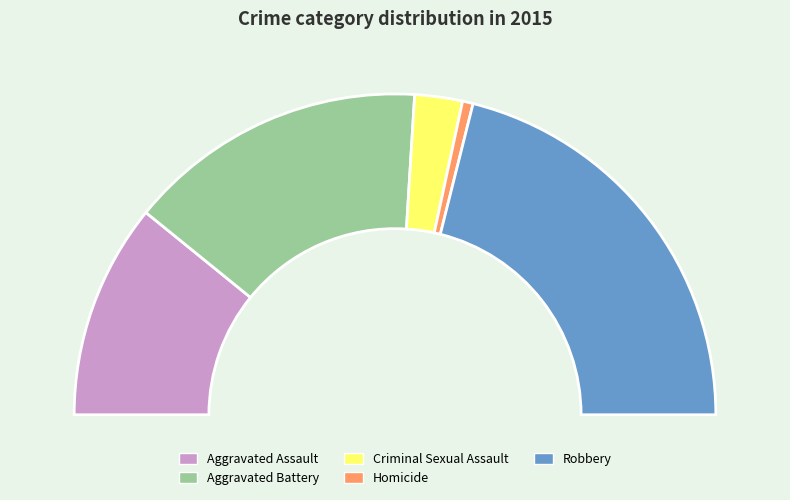

Which slice is the smallest?

Homicide